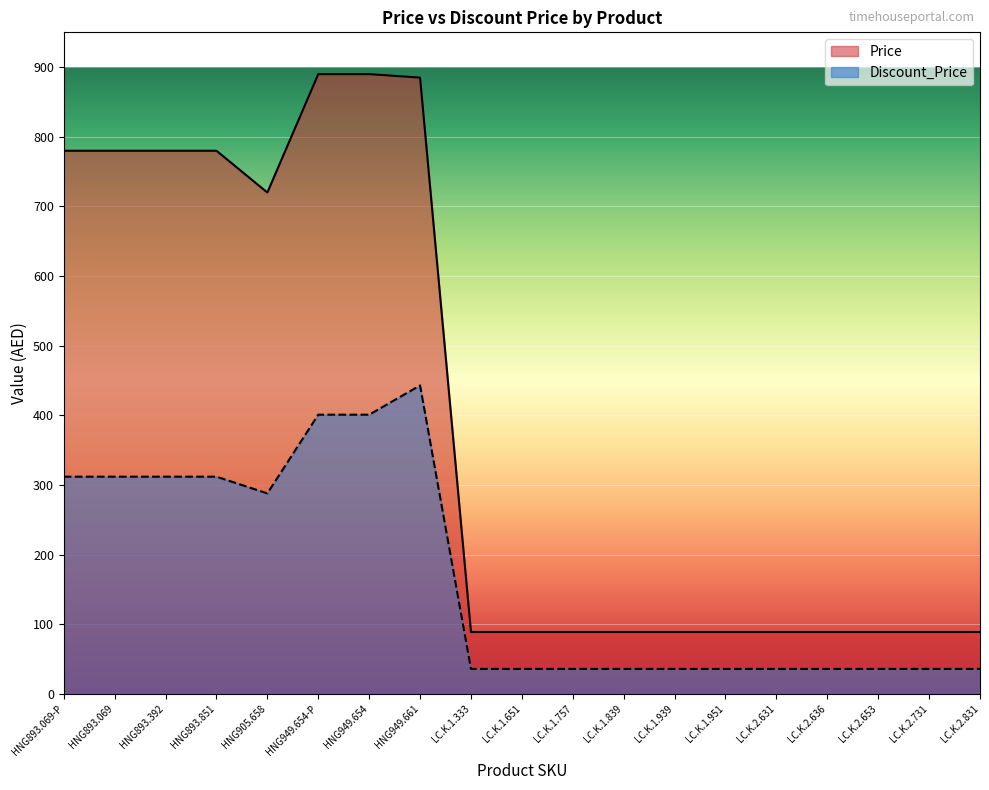

Where is Price nearest to the value 489?

HNG905.658